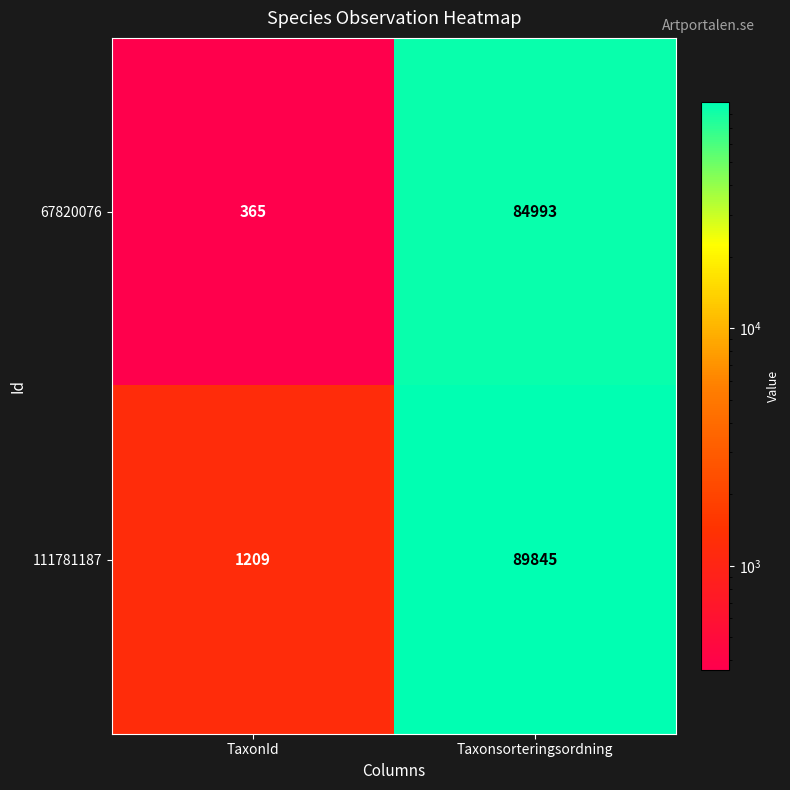

Reading left to right, transcribe all the data shown in this chart.

67820076: 365	84993
111781187: 1209	89845